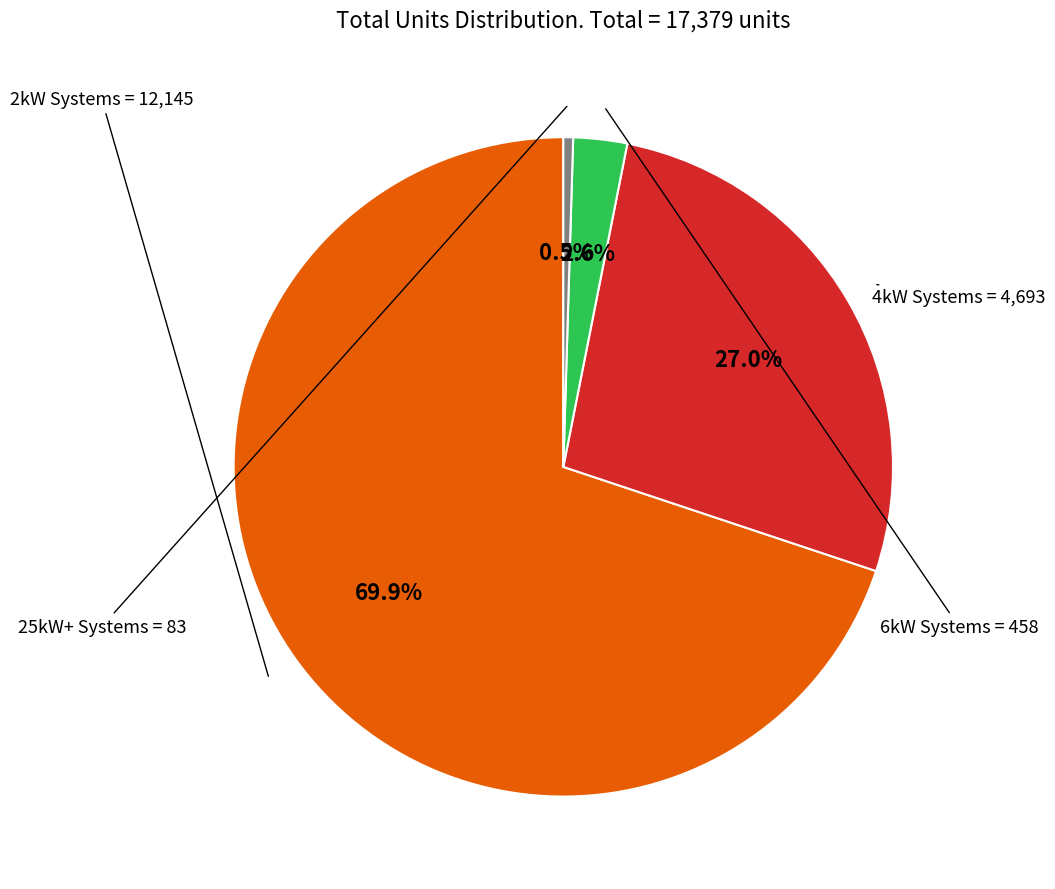

To the nearest percent, what is the difference between the largest and smallest slice percentages?

69%